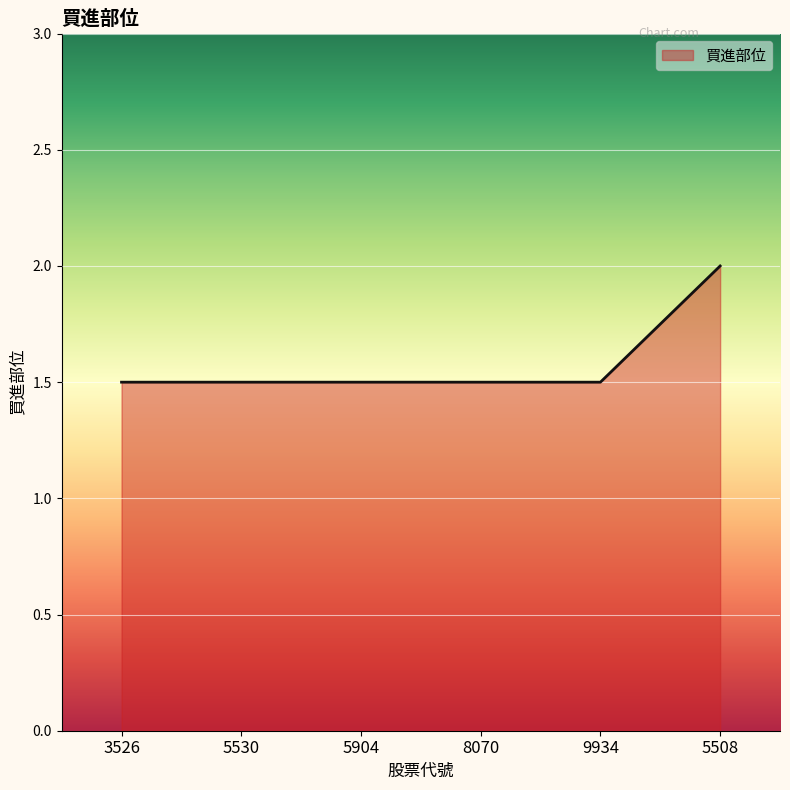

What is the maximum value shown in the chart?

2.0